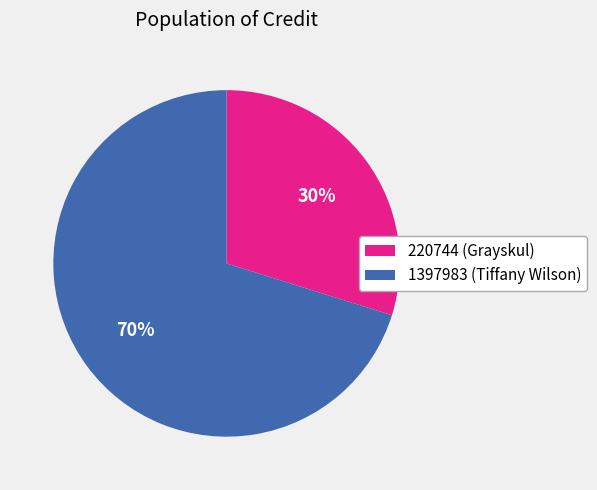

What percentage is the 220744 slice, to the nearest percent?

30%